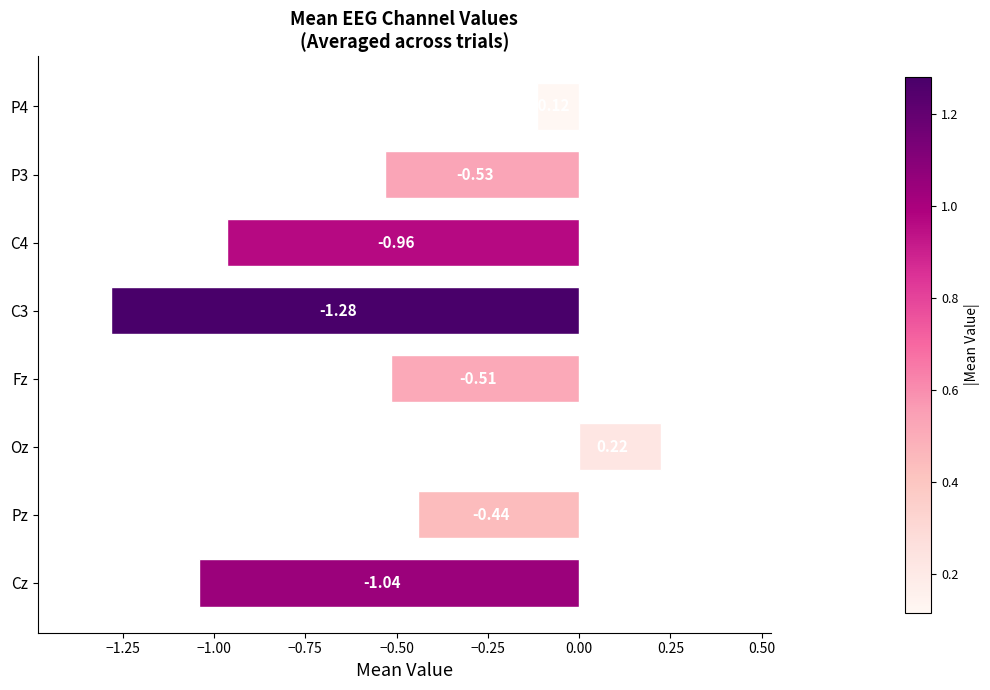

At which label is the value closest to 0?

P4